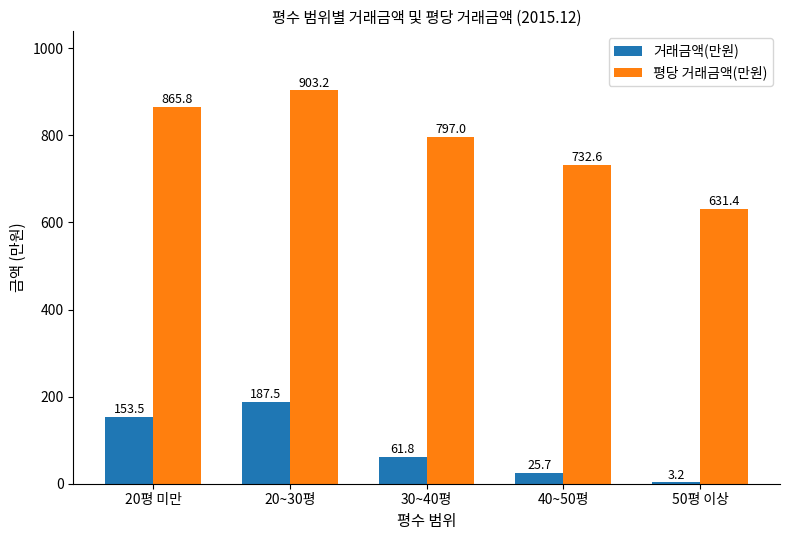

How many bars are there in total?

10